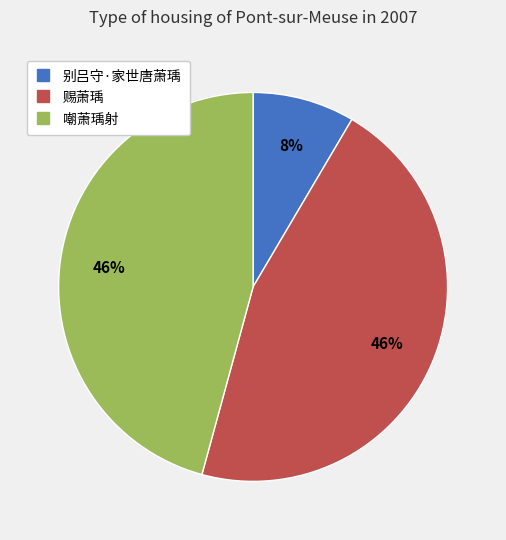

To the nearest percent, what is the average slice percentage?

33%